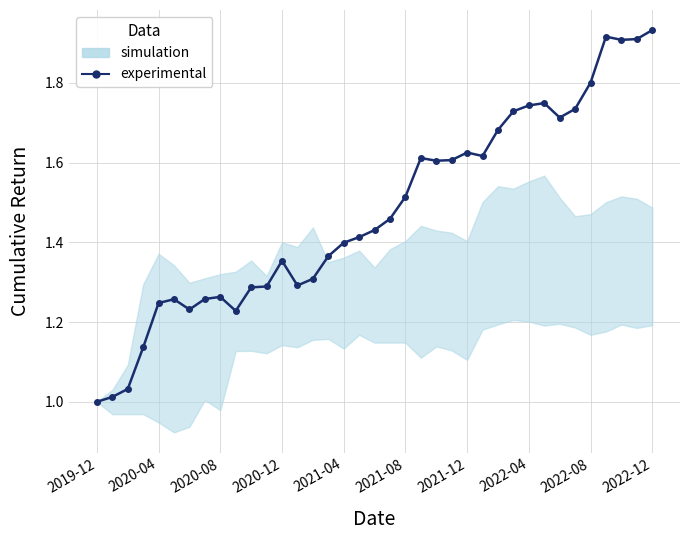

What is the value of the 24th point from the left?

1.6